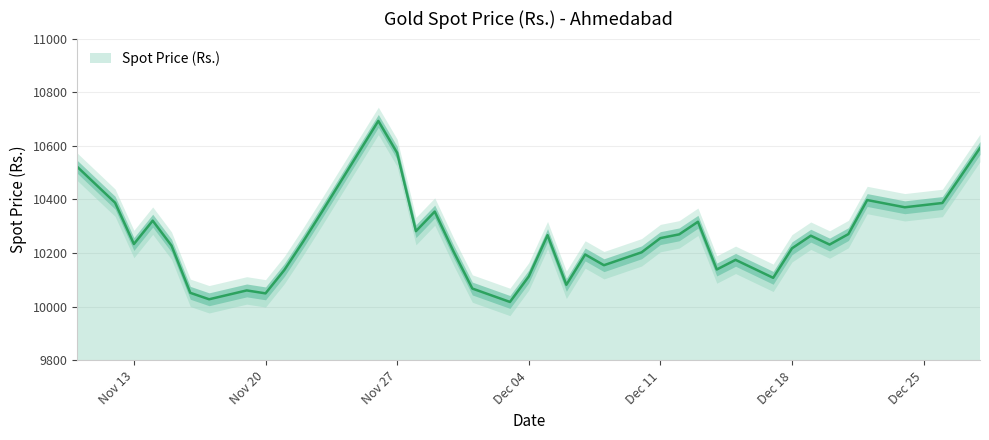

Where is the data nearest to the value 10355?

2007-11-29